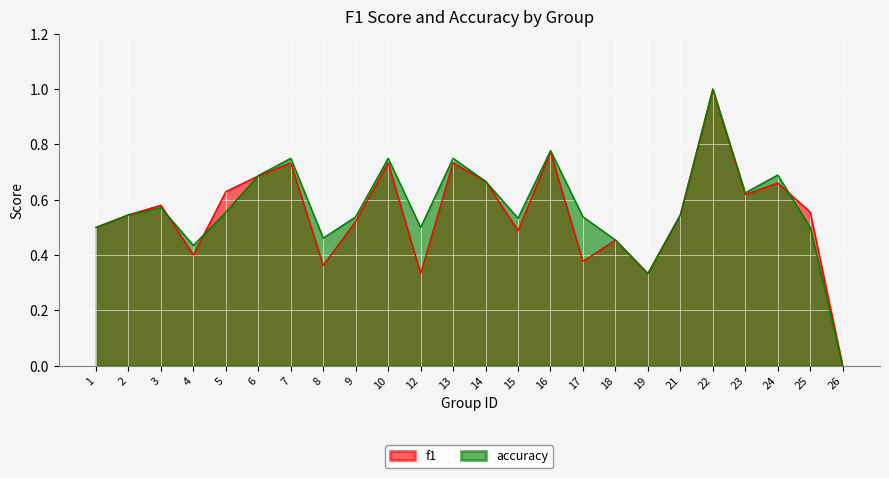

How many values in the accuracy series exceed 0?

23